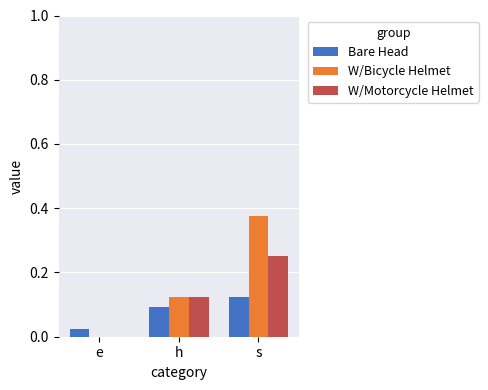

Is the value of W/Bicycle Helmet at h greater than the value of W/Motorcycle Helmet at s?

No